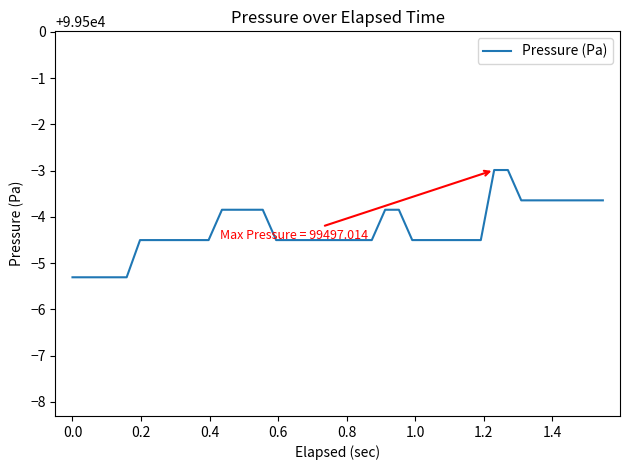

What is the minimum value shown in the chart?

99494.7